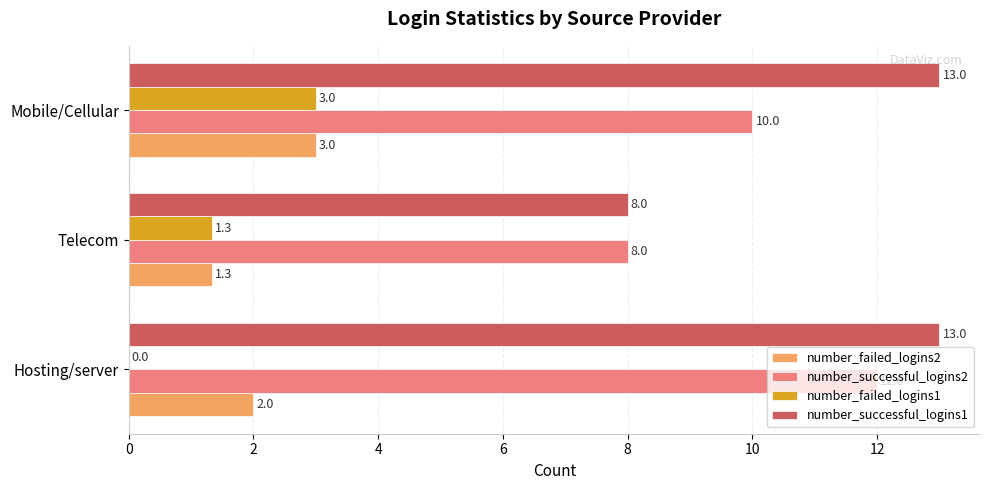

Between Hosting/server and Telecom, which series saw the biggest shift?

number_successful_logins1